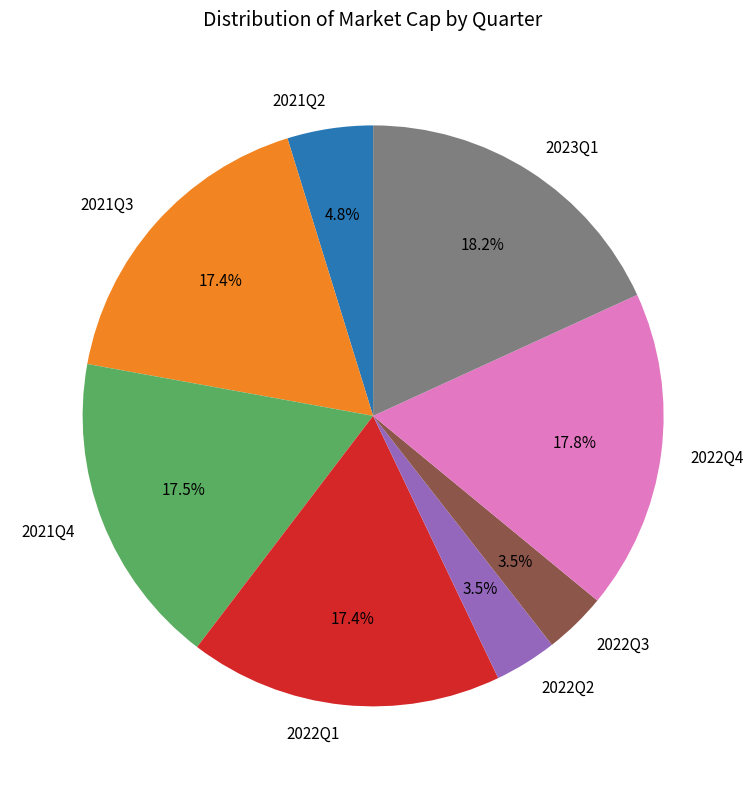

Is the sum of 2023Q1 and 2021Q3 greater than half?

No